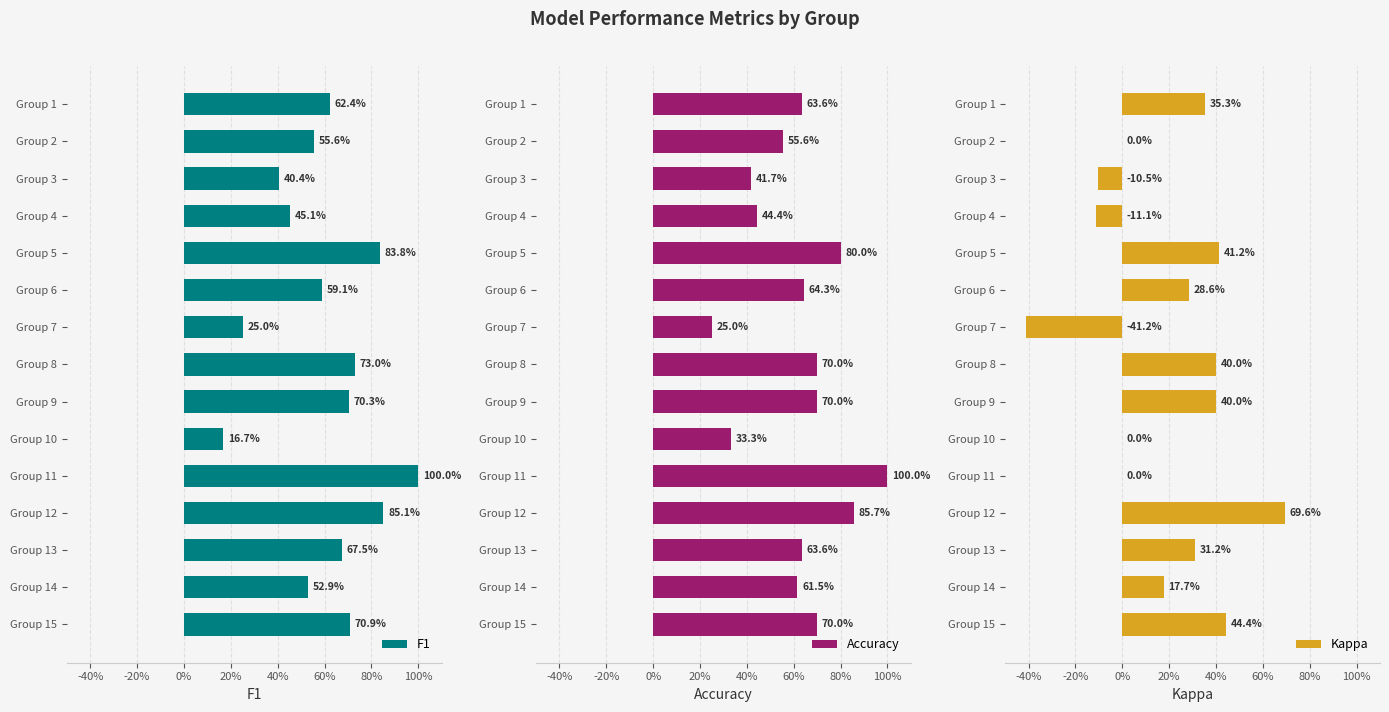

What is the spread (max minus min) of values at Group 6?

0.4